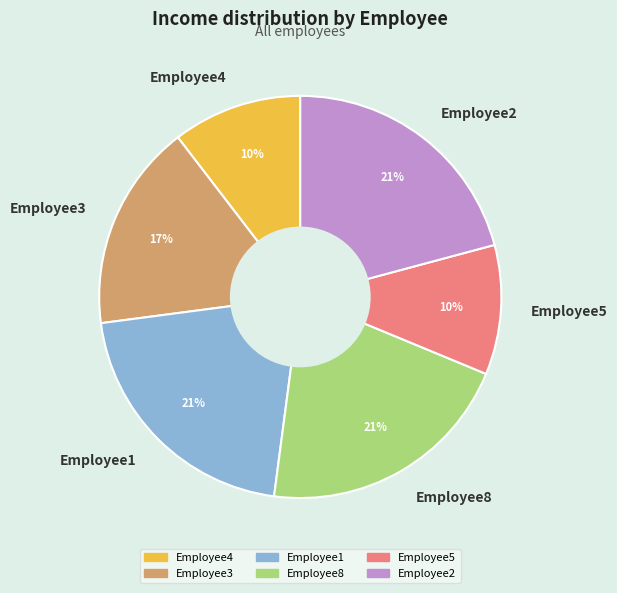

Combined, do Employee3 and Employee4 account for over 50%?

No